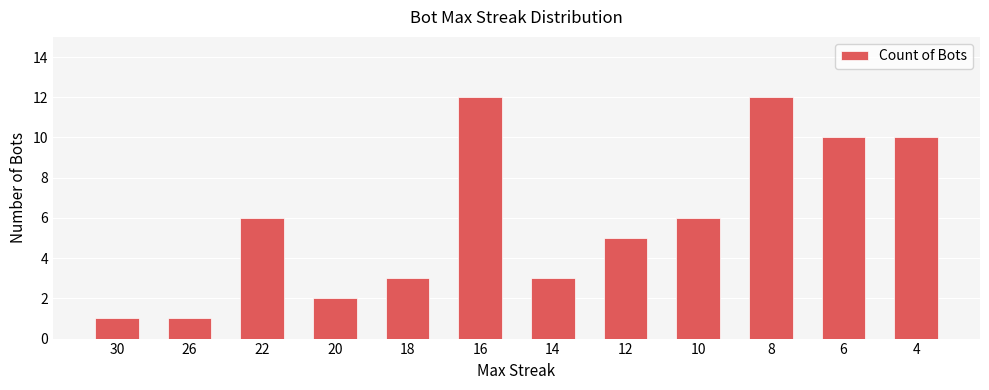

Is it true that the value at 10 is 6?

True